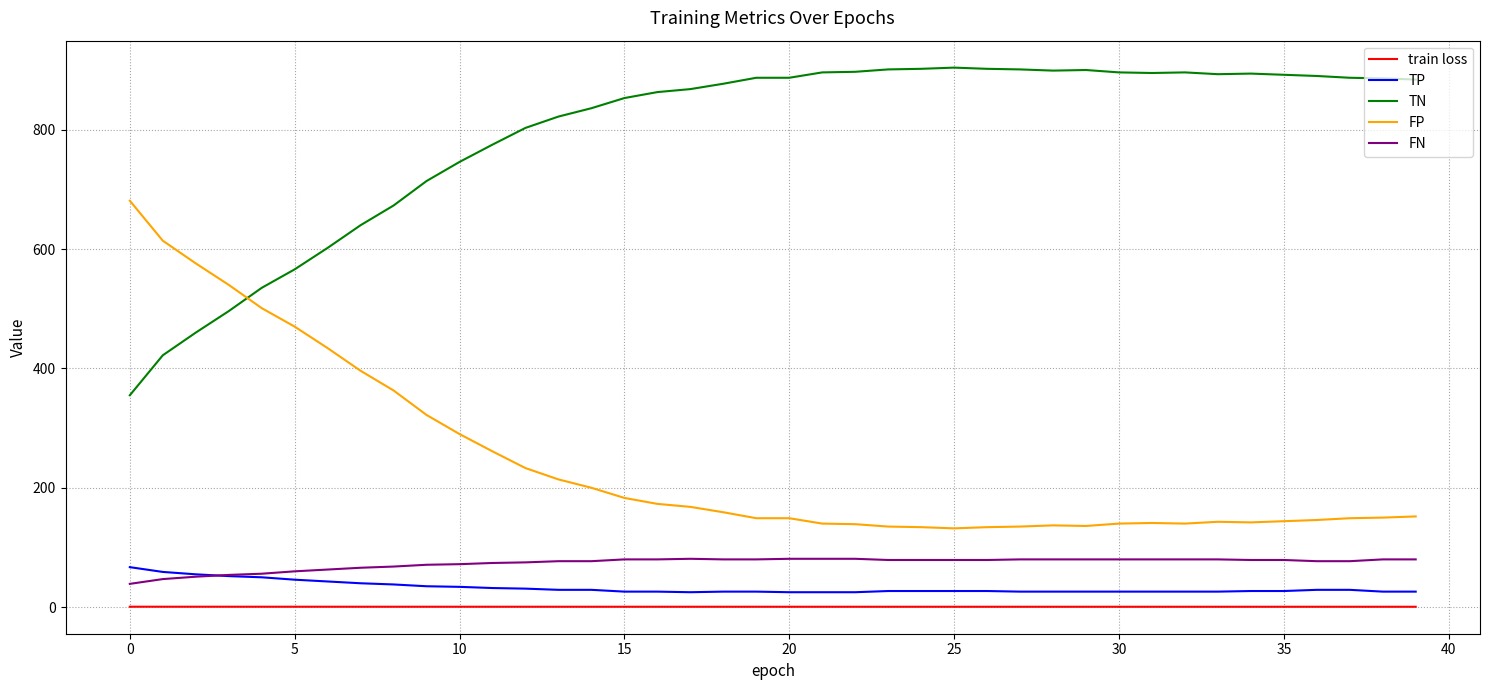

True or false: FN and FP intersect in this chart.

False